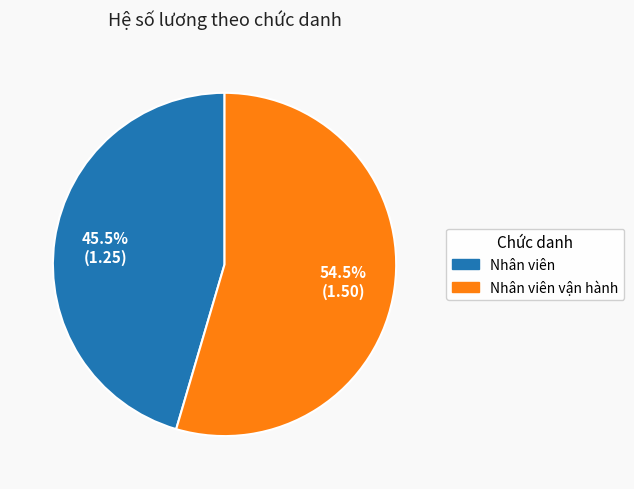

Is there any slice that represents more than half of the pie?

Yes